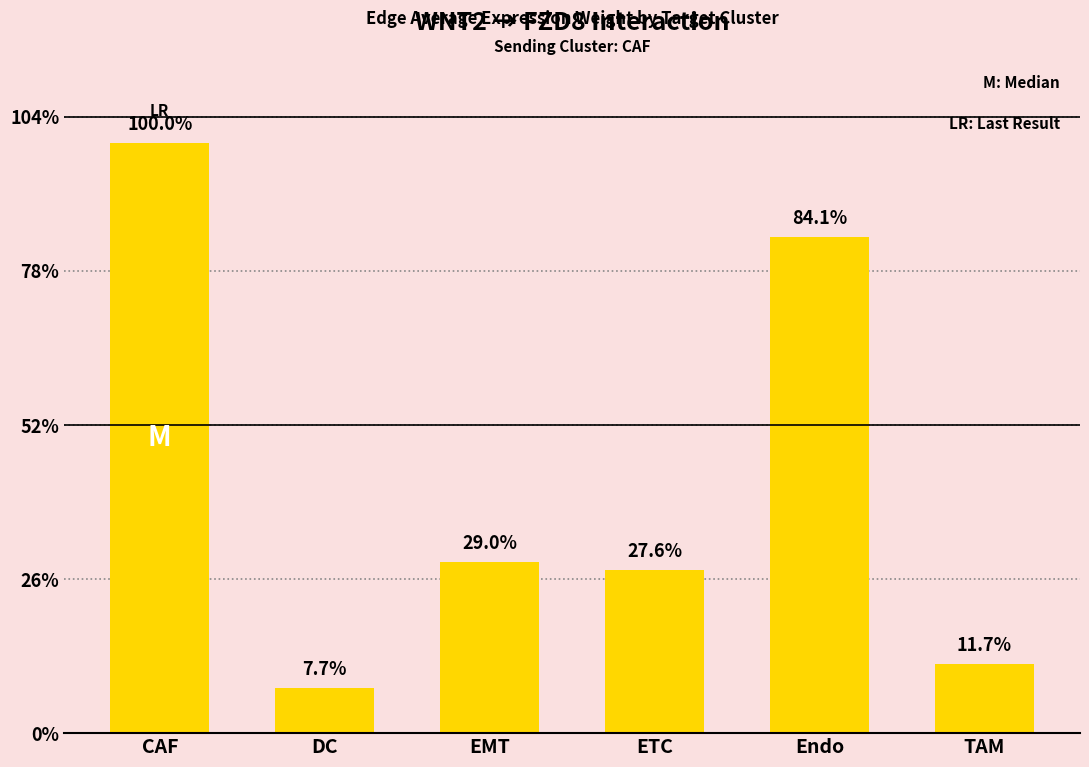

What is the label of the 6th bar from the right?

CAF